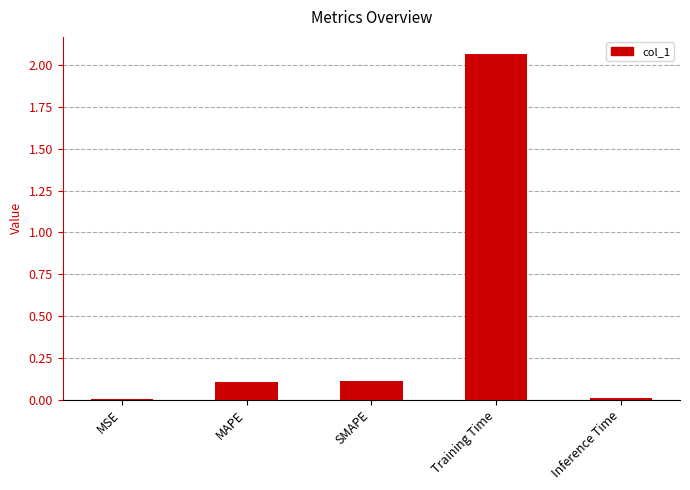

Which category has the highest value across all series?

Training Time